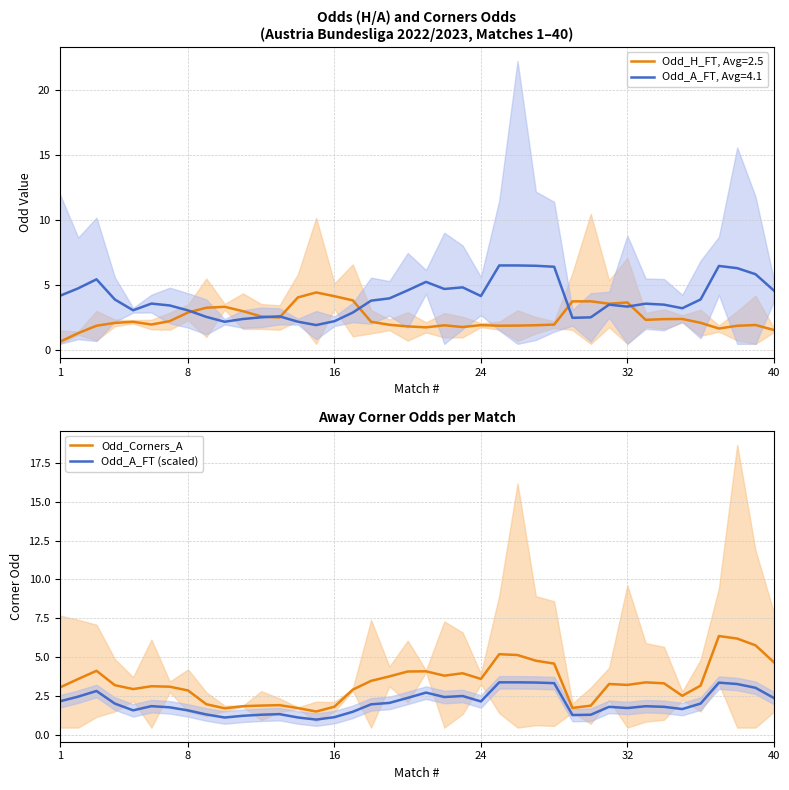

True or false: Odd_Corners_A has a value of 1.0 at 16.

False